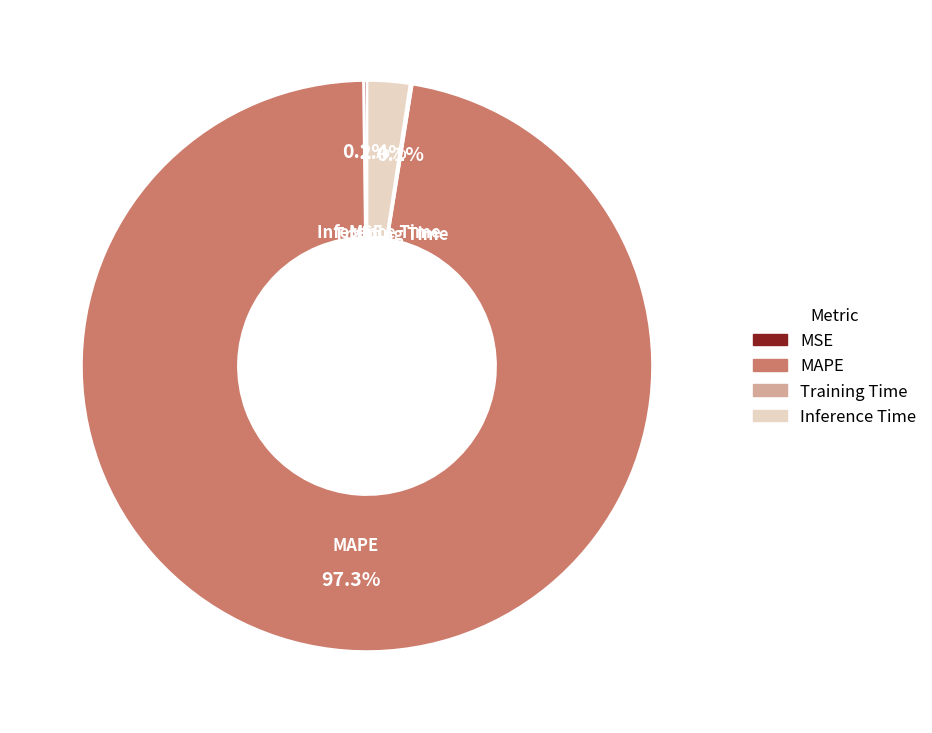

How much of the chart is everything except Inference Time?

97.6%